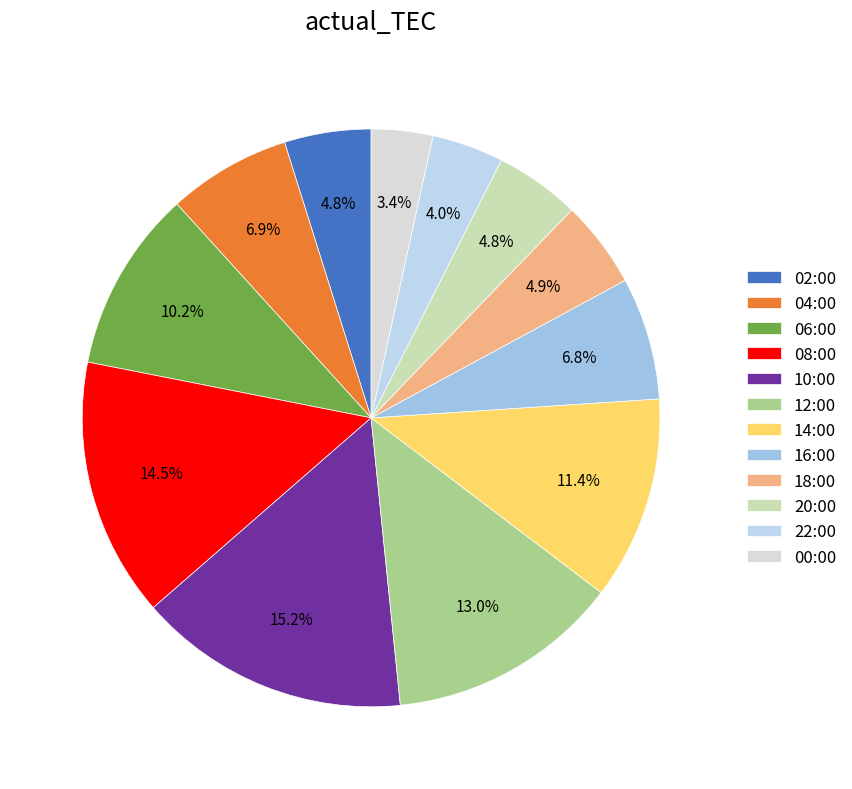

The 12:00 slice represents 13% of the pie. True or false?

True